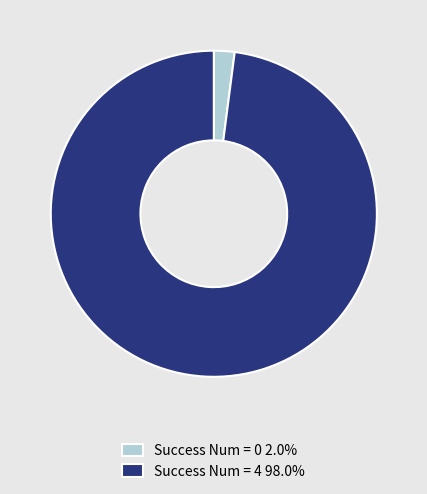

Is there a majority slice in this chart?

Yes